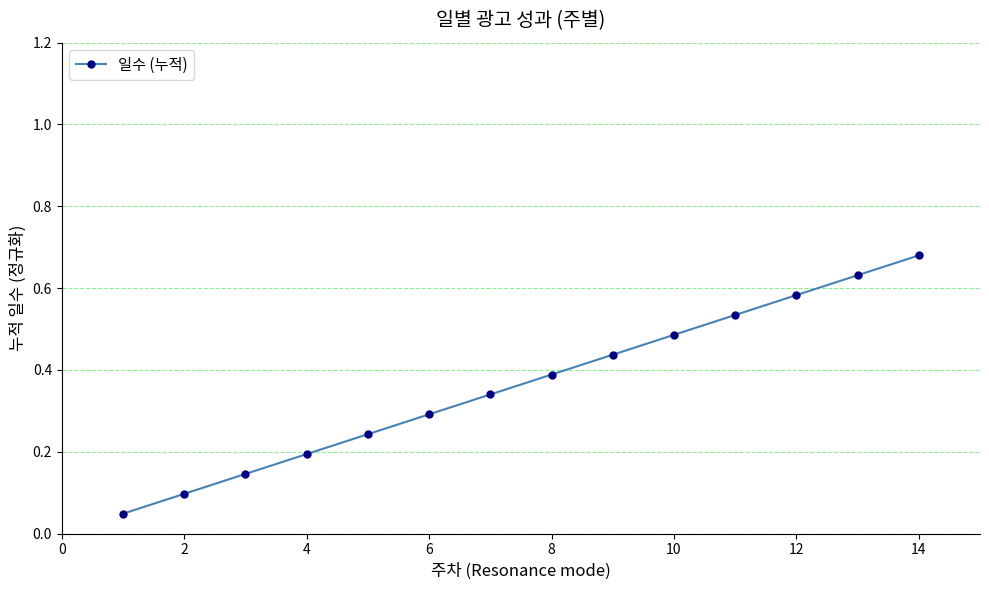

True or false: the data has more than 2 interior local peaks.

False